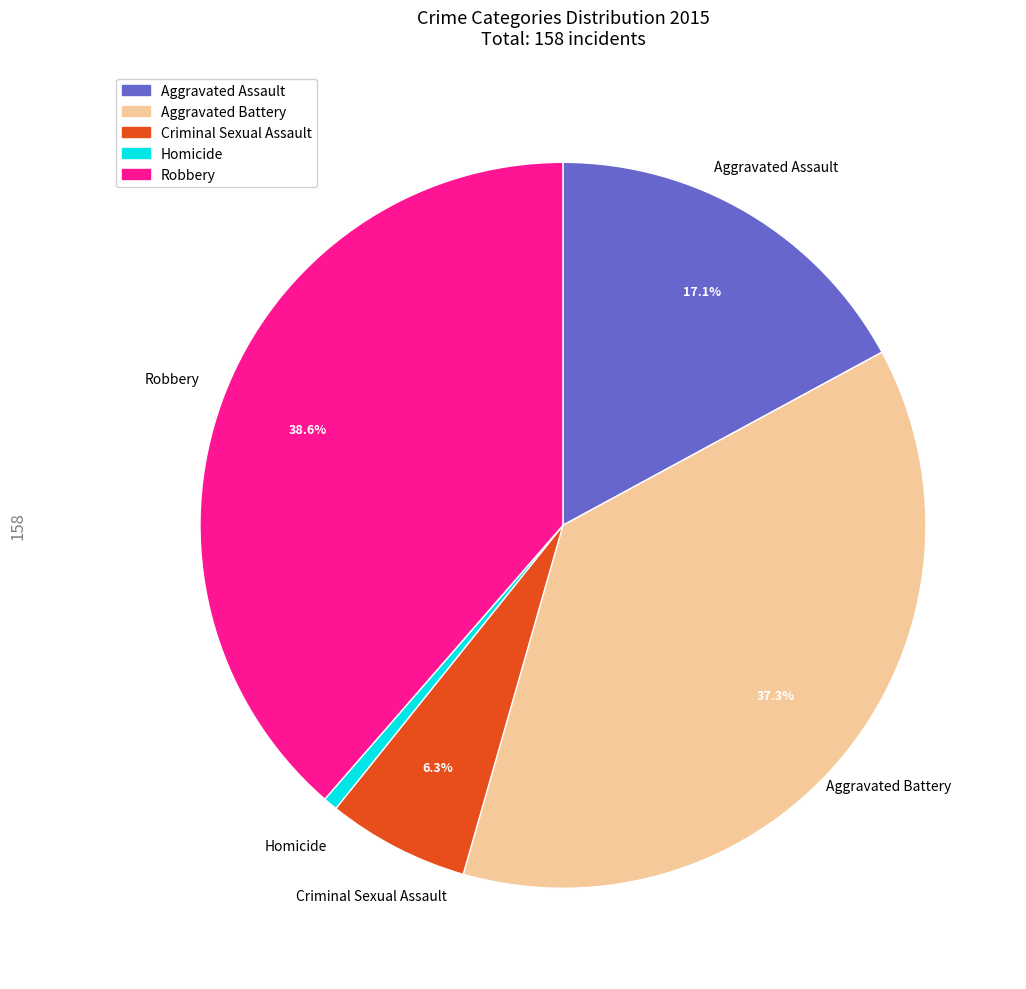

Is there any slice that represents more than half of the pie?

No